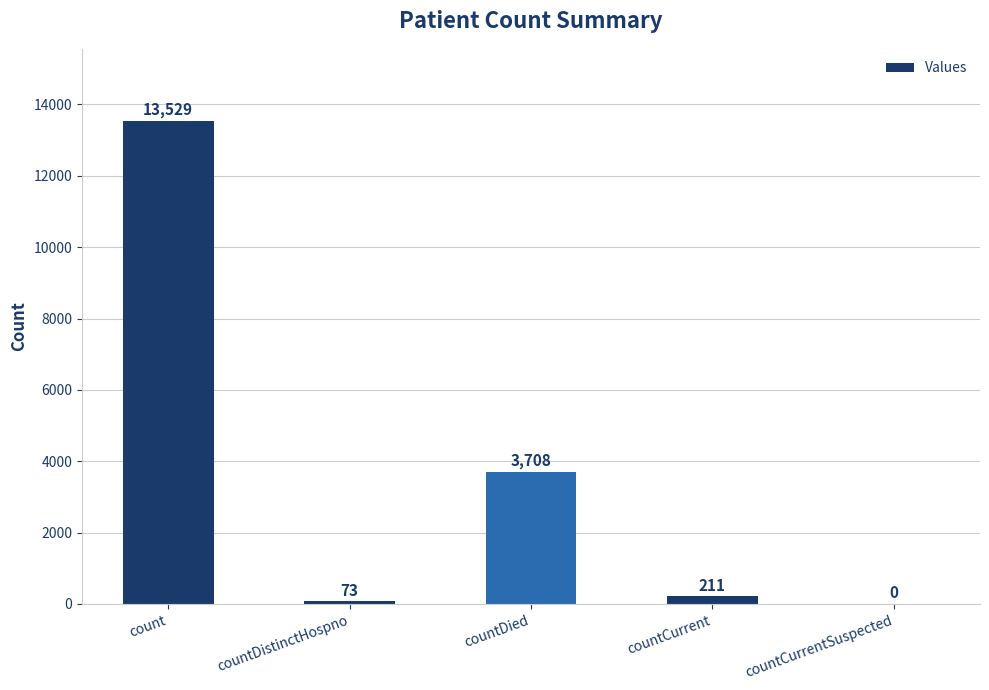

What is the greatest value displayed?

13529